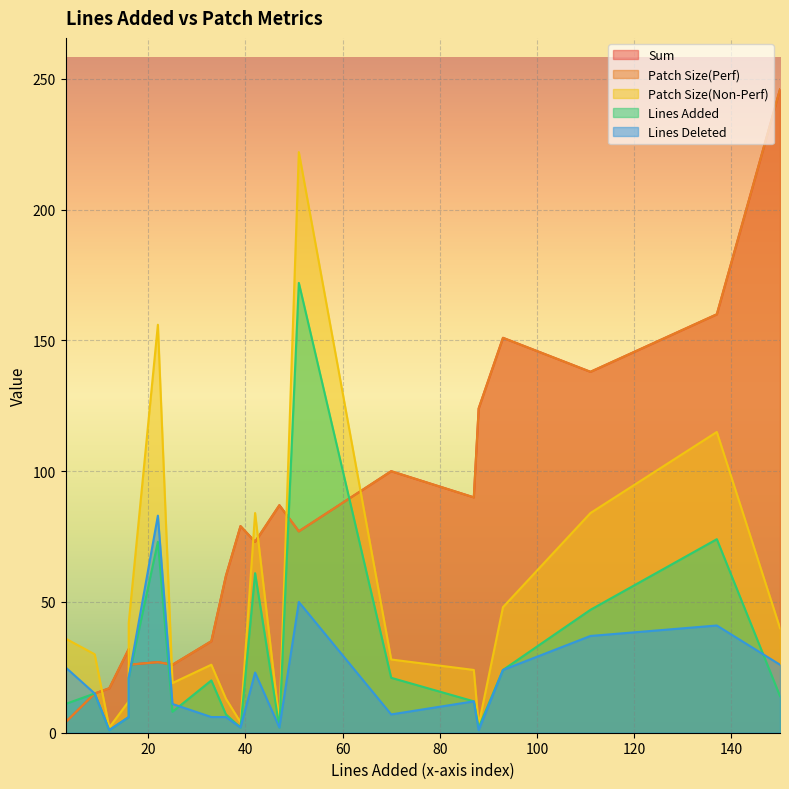

Is it true that Lines Deleted equals 50 at 51?

True